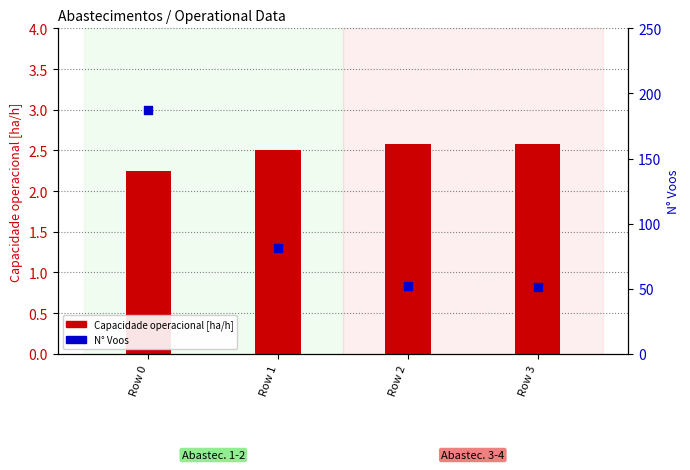

Which series contains the lowest Y value?

Capacidade operacional [ha/h]